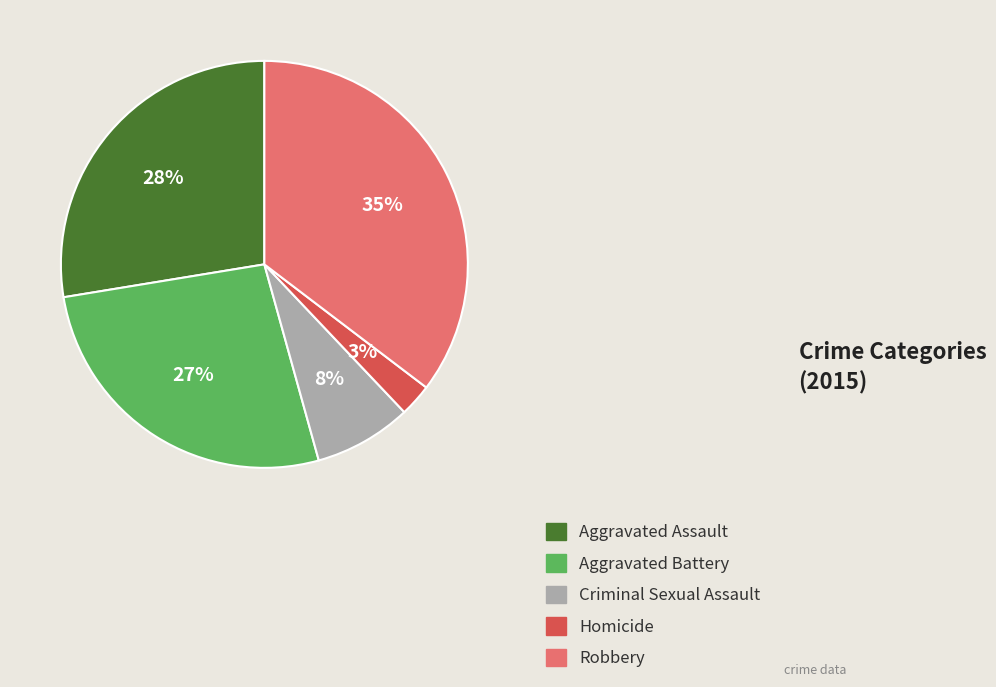

Does any single category account for the majority?

No